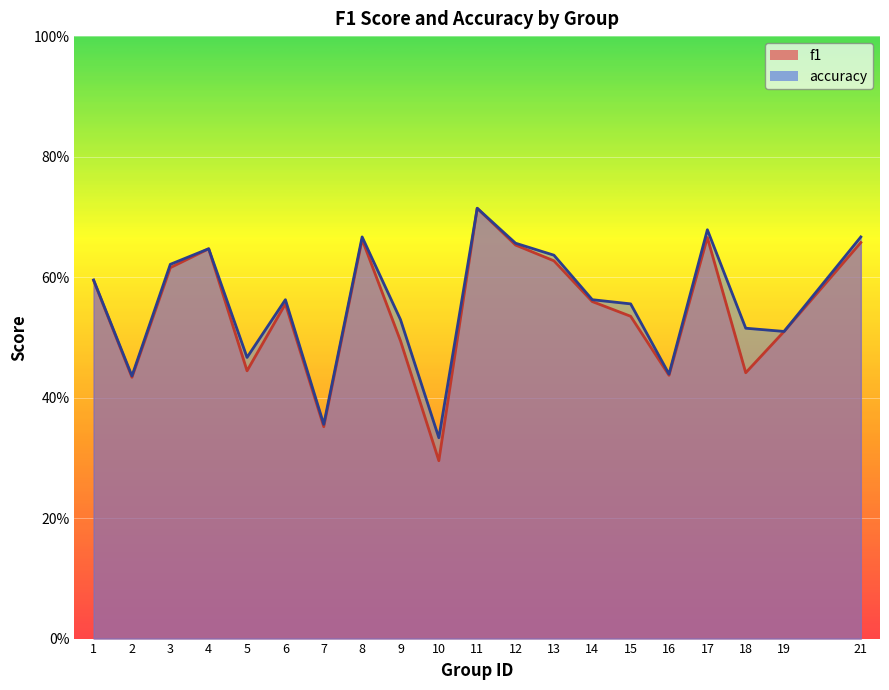

Reading left to right, what are all the values shown in this chart?

f1: 1=0.6	2=0.4	3=0.6	4=0.6	5=0.4	6=0.6	7=0.4	8=0.7	9=0.5	10=0.3	11=0.7	12=0.7	13=0.6	14=0.6	15=0.5	16=0.4	17=0.7	18=0.4	19=0.5	21=0.7
accuracy: 1=0.6	2=0.4	3=0.6	4=0.6	5=0.5	6=0.6	7=0.4	8=0.7	9=0.5	10=0.3	11=0.7	12=0.7	13=0.6	14=0.6	15=0.6	16=0.4	17=0.7	18=0.5	19=0.5	21=0.7